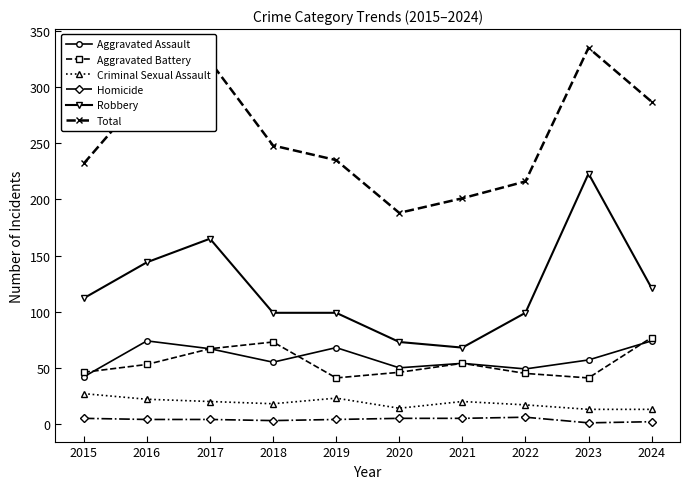

At which category does the chart reach its peak across all series?

2023